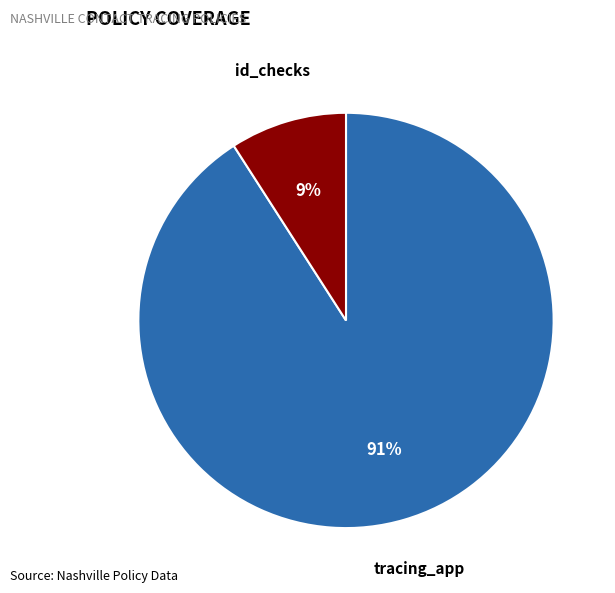

To the nearest percent, what is the combined percentage of id_checks and tracing_app?

100%